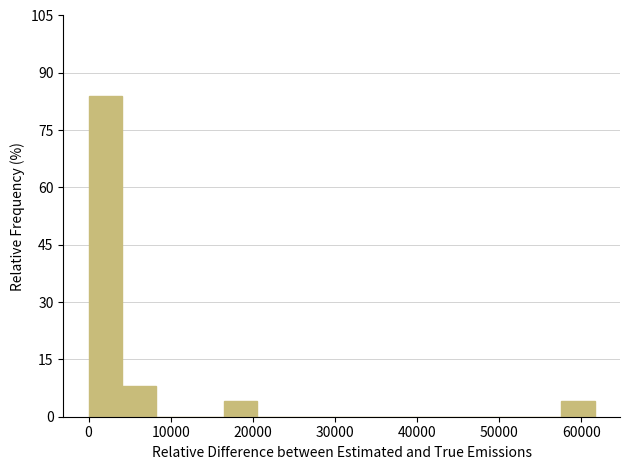

What is the height of the bar covering 16000 to 21000 on the x-axis? Neither the bar edges nor the heights are printed on the chart, so give them approximately, as read against the axes.

4